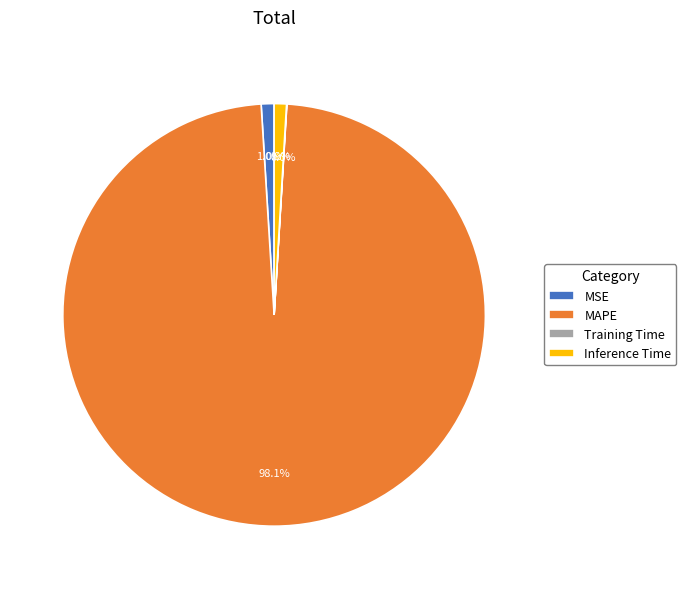

What is the majority slice?

MAPE